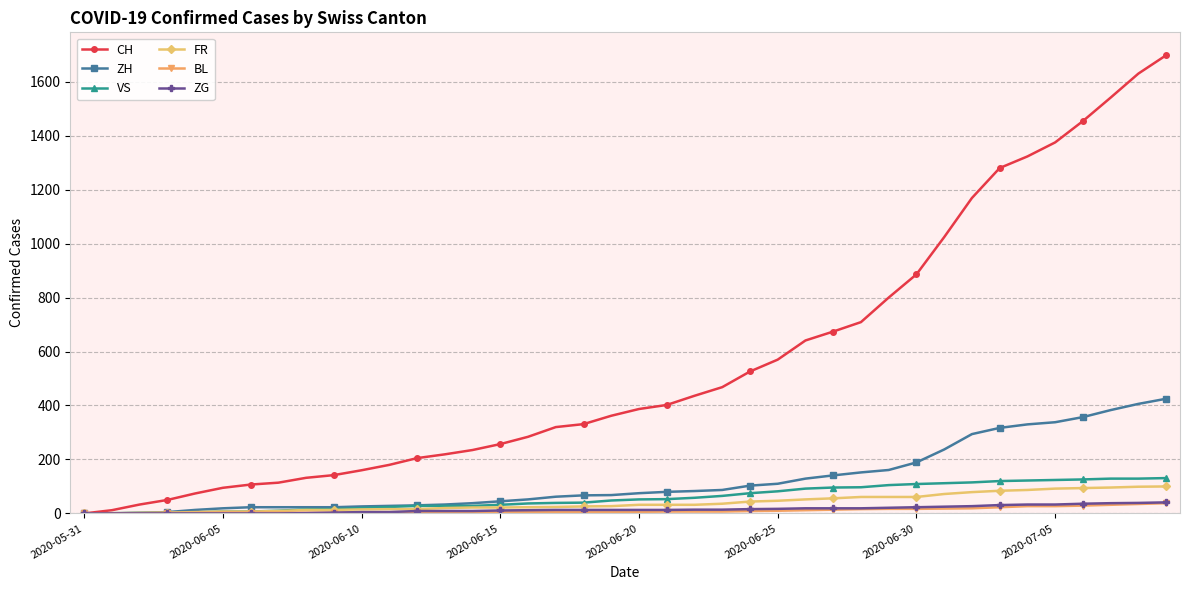

How many data points does each series have?

40